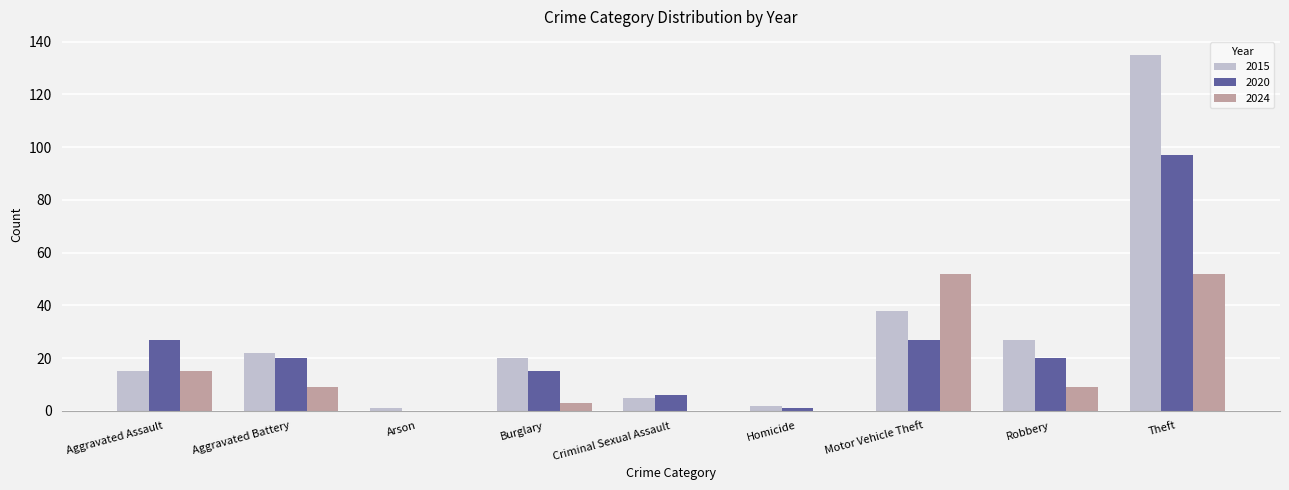

Which series changed the most between Motor Vehicle Theft and Theft?

2015